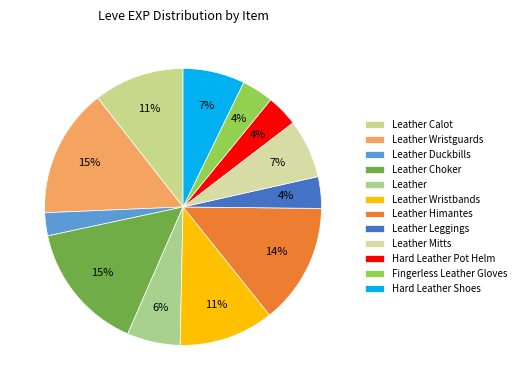

To the nearest percent, what is the combined percentage of Leather Duckbills and Hard Leather Shoes?

10%